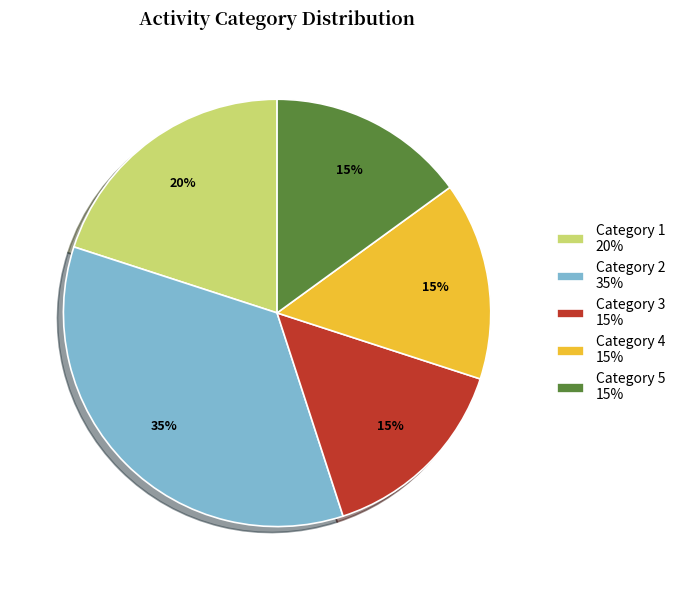

What is the ratio of the value at Category 1 20% to the value at Category 3 15%?

1.3